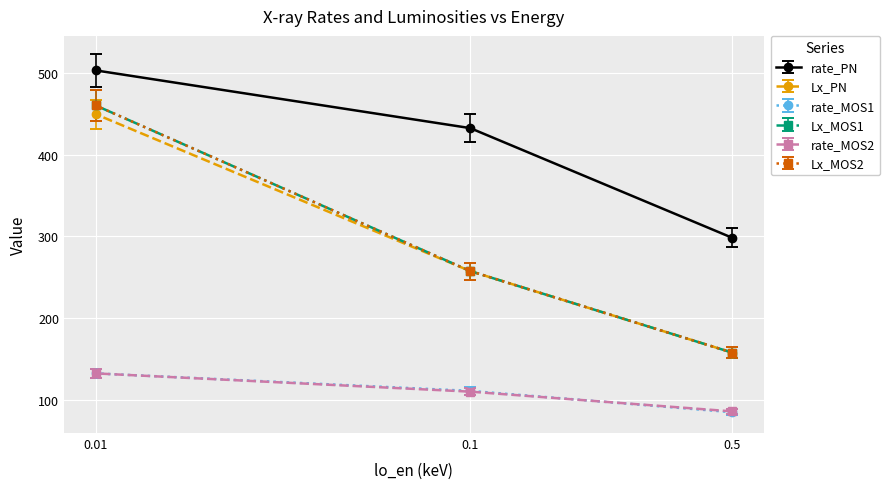

Is this an area chart (filled region under the line)?

No